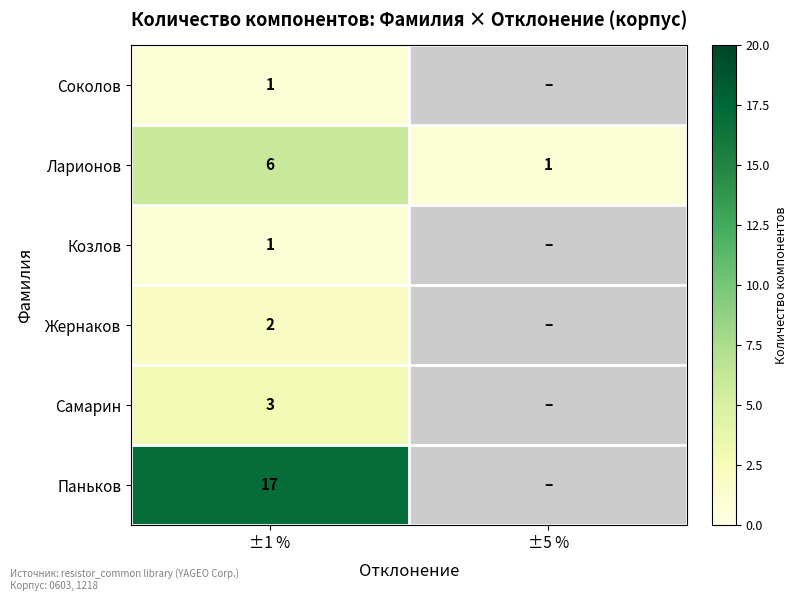

Is it true that Жернаков equals 3 at ±1 %?

False